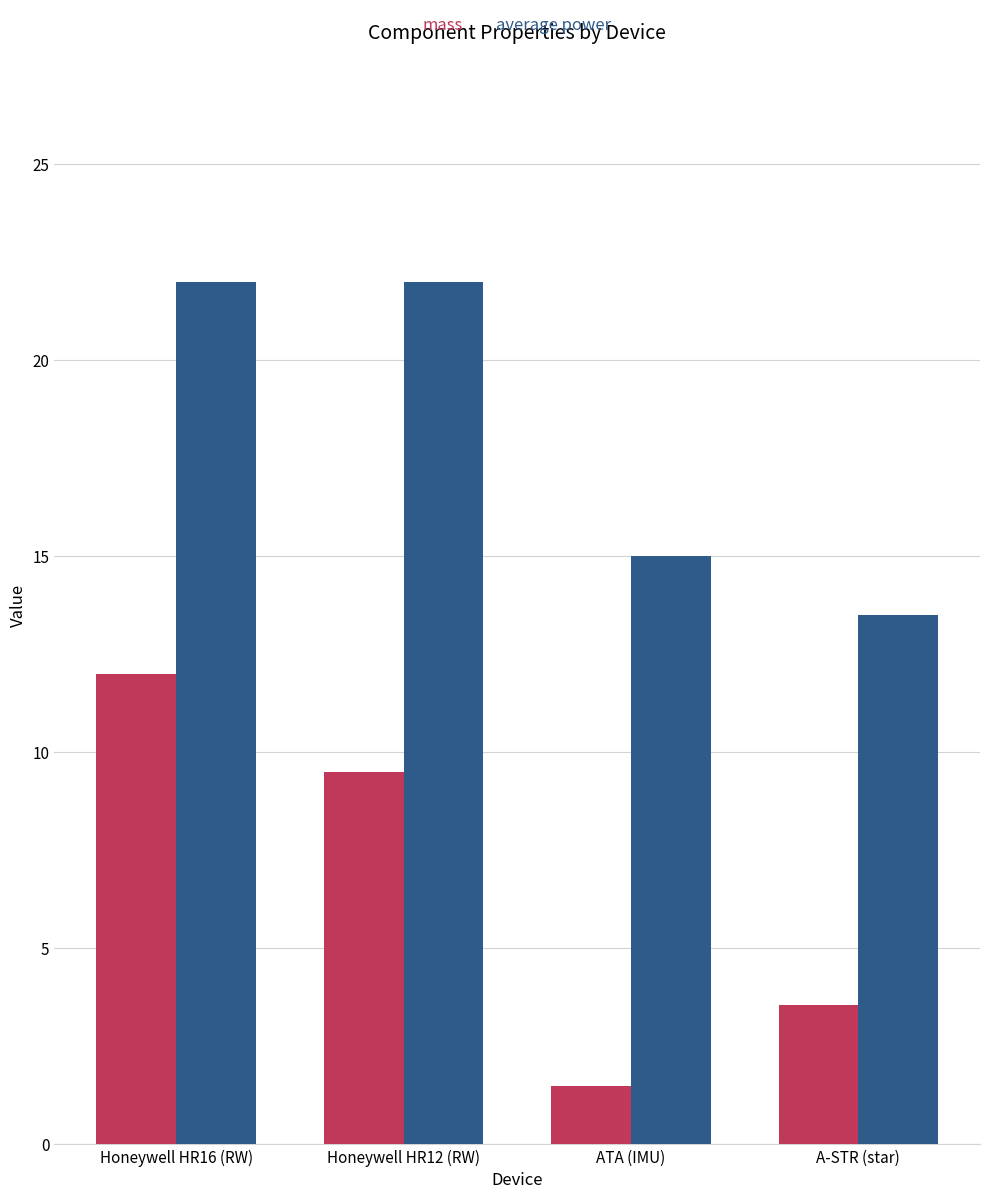

At Honeywell HR16 (RW), list the series in order from smallest to largest.

mass, average power